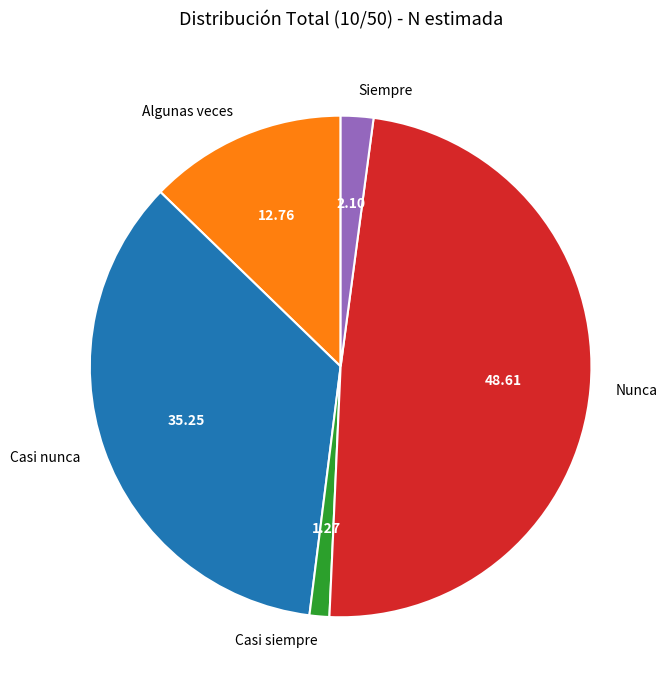

Which slice is the largest?

Nunca